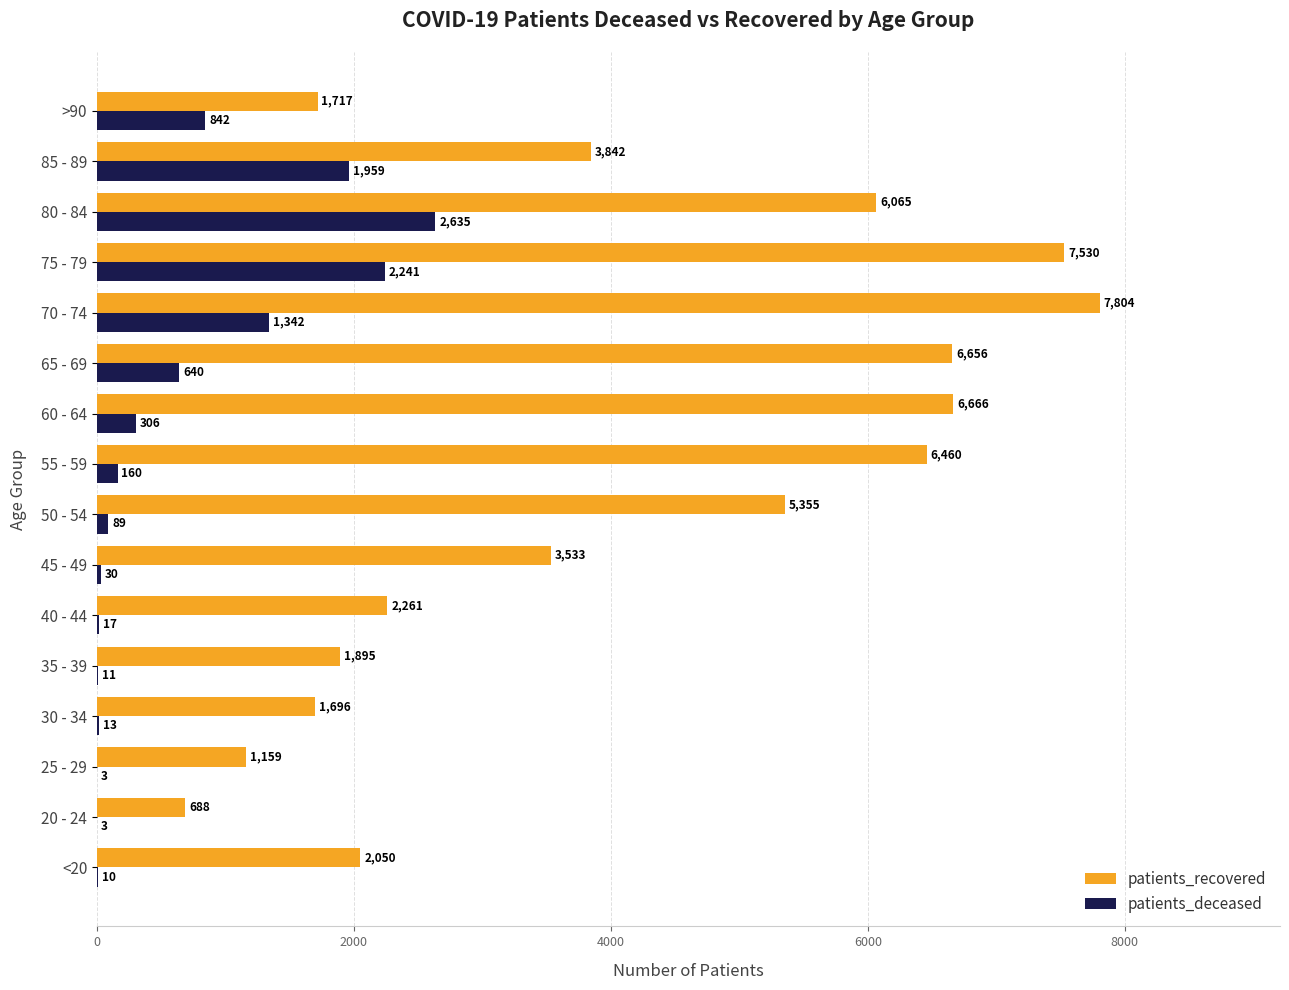

At which label is patients_recovered closest to 4246?

85 - 89